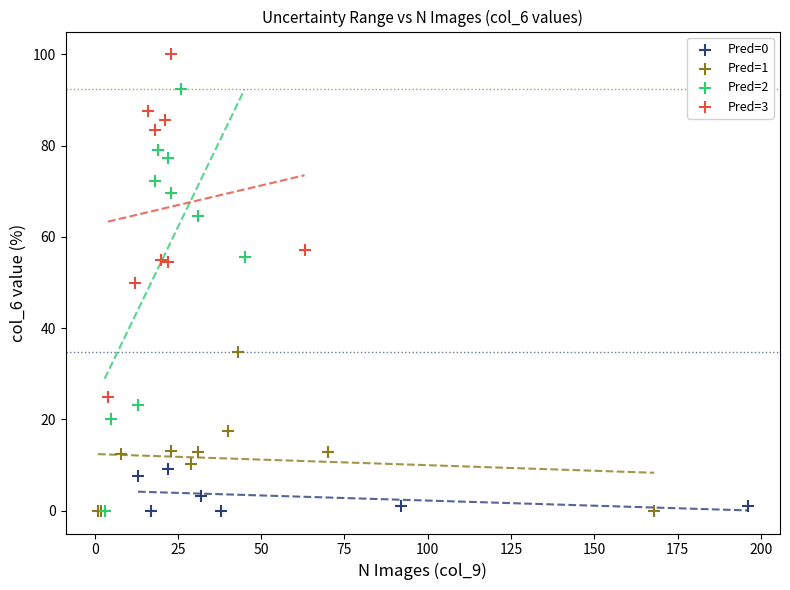

Which series reaches the maximum Y coordinate?

Pred=3